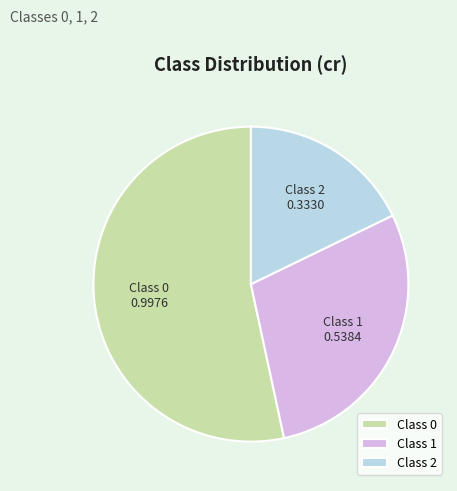

Which has a higher value, Class 1 or Class 2?

Class 1